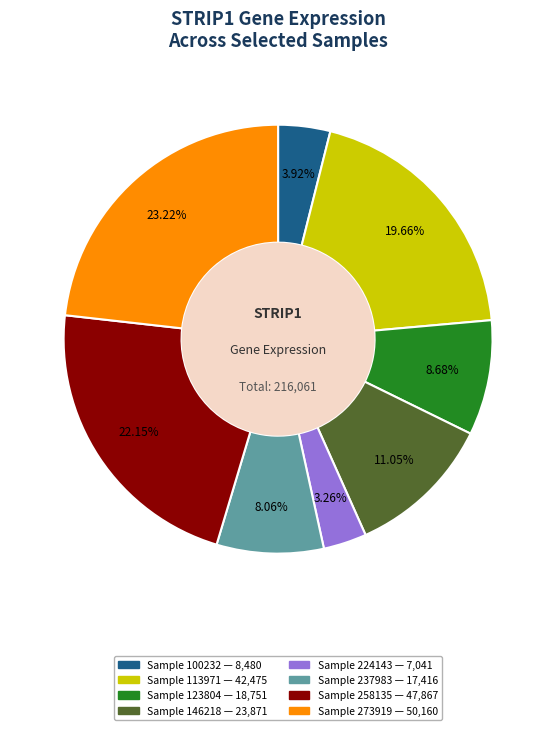

Is there a majority slice in this chart?

No